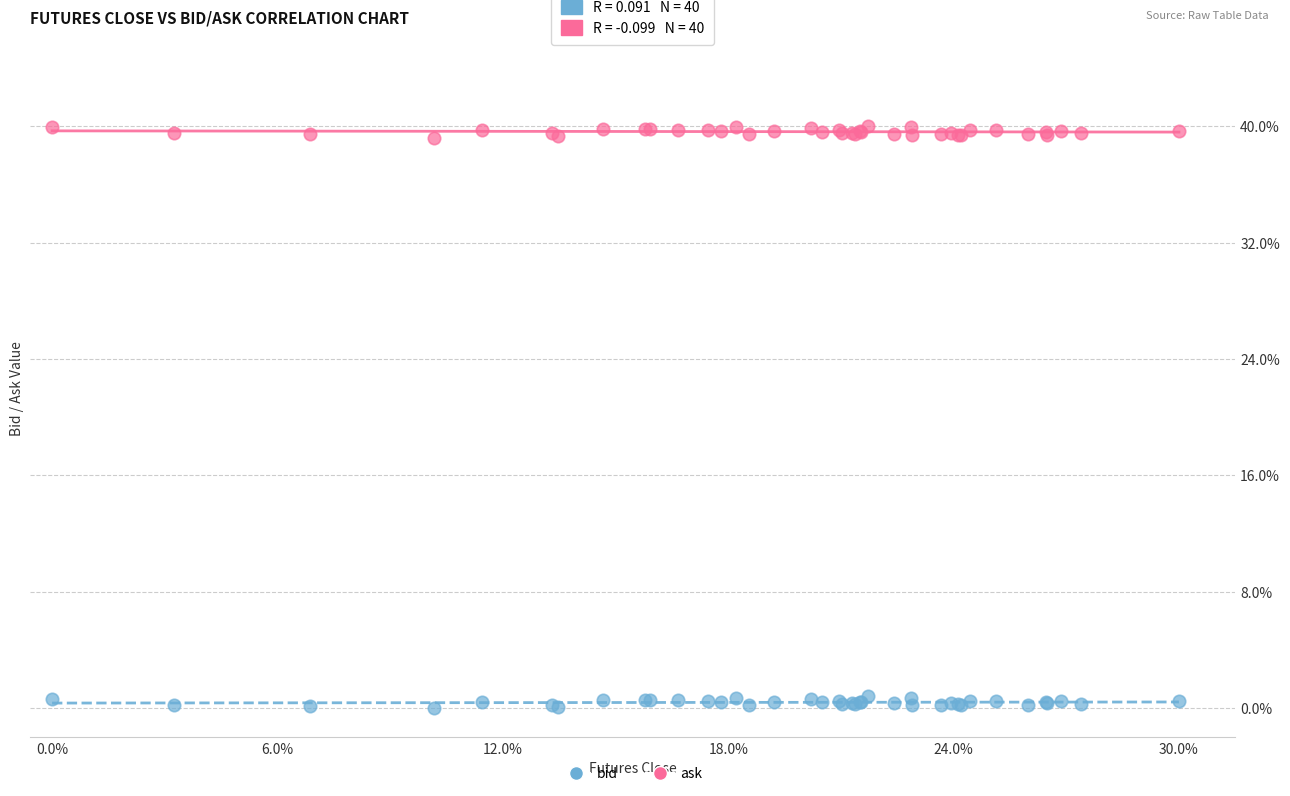

Which series reaches the minimum Y coordinate?

bid